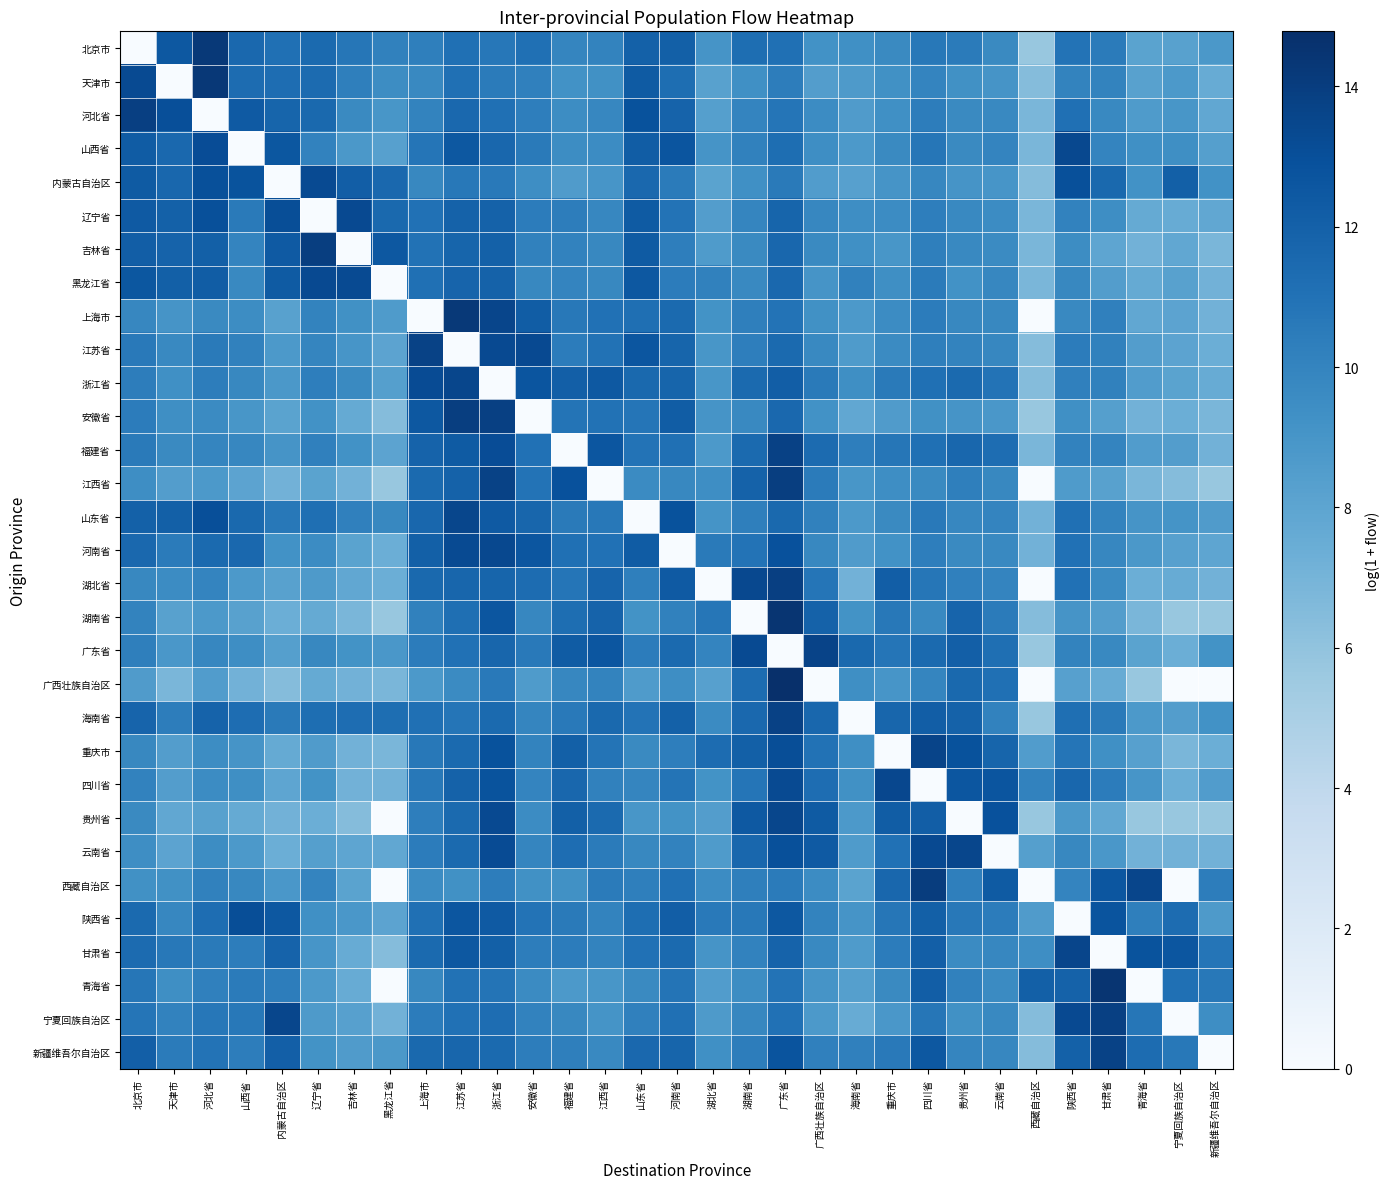

Reading right to left, what are all the values shown in this chart?

北京市: 新疆维吾尔自治区=8.8	宁夏回族自治区=8.2	青海省=8.1	甘肃省=10.5	陕西省=10.9	西藏自治区=5.7	云南省=9.7	贵州省=10.5	四川省=10.6	重庆市=9.6	海南省=9.3	广西壮族自治区=9.2	广东省=11.1	湖南省=11.2	湖北省=9.0	河南省=12.1	山东省=12.0	江西省=10.0	福建省=9.9	安徽省=11.1	浙江省=10.7	江苏省=11.1	上海市=10.3	黑龙江省=10.2	吉林省=10.7	辽宁省=11.5	内蒙古自治区=11.1	山西省=11.6	河北省=14.2	天津市=12.5	北京市=0.0
天津市: 新疆维吾尔自治区=7.5	宁夏回族自治区=8.7	青海省=8.2	甘肃省=10.0	陕西省=10.0	西藏自治区=6.4	云南省=9.0	贵州省=9.3	四川省=10.0	重庆市=9.3	海南省=8.7	广西壮族自治区=8.4	广东省=10.4	湖南省=9.3	湖北省=8.2	河南省=11.2	山东省=12.3	江西省=9.3	福建省=9.2	安徽省=10.2	浙江省=10.5	江苏省=11.1	上海市=9.8	黑龙江省=9.5	吉林省=10.3	辽宁省=11.4	内蒙古自治区=11.3	山西省=11.4	河北省=14.3	天津市=0.0	北京市=13.2
河北省: 新疆维吾尔自治区=7.8	宁夏回族自治区=9.0	青海省=8.6	甘肃省=9.7	陕西省=11.1	西藏自治区=6.8	云南省=9.7	贵州省=9.7	四川省=10.4	重庆市=9.3	海南省=8.6	广西壮族自治区=9.6	广东省=10.9	湖南省=10.0	湖北省=8.4	河南省=11.9	山东省=12.8	江西省=9.8	福建省=9.5	安徽省=10.3	浙江省=11.1	江苏省=11.6	上海市=10.0	黑龙江省=8.9	吉林省=9.7	辽宁省=11.5	内蒙古自治区=11.7	山西省=12.4	河北省=0.0	天津市=13.0	北京市=13.9
山西省: 新疆维吾尔自治区=8.4	宁夏回族自治区=9.4	青海省=9.3	甘肃省=10.0	陕西省=13.4	西藏自治区=6.8	云南省=10.0	贵州省=9.7	四川省=10.8	重庆市=9.6	海南省=8.7	广西壮族自治区=9.5	广东省=11.2	湖南省=10.2	湖北省=9.0	河南省=12.7	山东省=12.2	江西省=9.6	福建省=9.5	安徽省=10.5	浙江省=11.6	江苏省=12.5	上海市=10.8	黑龙江省=8.3	吉林省=8.8	辽宁省=10.0	内蒙古自治区=12.6	山西省=0.0	河北省=13.1	天津市=11.6	北京市=12.3
内蒙古自治区: 新疆维吾尔自治区=9.2	宁夏回族自治区=12.0	青海省=9.2	甘肃省=11.5	陕西省=13.0	西藏自治区=6.4	云南省=9.0	贵州省=9.0	四川省=9.8	重庆市=9.0	海南省=8.3	广西壮族自治区=8.5	广东省=10.5	湖南省=9.3	湖北省=8.1	河南省=10.5	山东省=11.6	江西省=9.0	福建省=8.6	安徽省=9.4	浙江省=10.6	江苏省=10.6	上海市=9.8	黑龙江省=11.6	吉林省=12.2	辽宁省=13.3	内蒙古自治区=0.0	山西省=12.8	河北省=13.0	天津市=11.7	北京市=12.3
辽宁省: 新疆维吾尔自治区=7.8	宁夏回族自治区=7.5	青海省=7.7	甘肃省=9.4	陕西省=10.1	西藏自治区=6.8	云南省=9.5	贵州省=9.7	四川省=10.3	重庆市=9.5	海南省=9.4	广西壮族自治区=9.8	广东省=11.7	湖南省=9.9	湖北省=8.4	河南省=10.9	山东省=12.4	江西省=9.9	福建省=10.3	安徽省=10.4	浙江省=11.9	江苏省=11.9	上海市=11.1	黑龙江省=11.5	吉林省=13.3	辽宁省=0.0	内蒙古自治区=13.1	山西省=10.6	河北省=13.0	天津市=12.0	北京市=12.4
吉林省: 新疆维吾尔自治区=6.8	宁夏回族自治区=7.8	青海省=7.1	甘肃省=7.9	陕西省=9.5	西藏自治区=6.8	云南省=9.6	贵州省=9.8	四川省=10.3	重庆市=9.0	海南省=9.3	广西壮族自治区=9.7	广东省=11.6	湖南省=9.7	湖北省=8.6	河南省=10.3	山东省=12.3	江西省=9.8	福建省=10.1	安徽省=10.2	浙江省=12.0	江苏省=11.8	上海市=11.0	黑龙江省=12.5	吉林省=0.0	辽宁省=13.9	内蒙古自治区=12.4	山西省=10.0	河北省=12.0	天津市=11.9	北京市=12.2
黑龙江省: 新疆维吾尔自治区=7.1	宁夏回族自治区=8.2	青海省=7.7	甘肃省=8.4	陕西省=9.8	西藏自治区=6.8	云南省=9.8	贵州省=9.2	四川省=10.5	重庆市=9.4	海南省=10.2	广西壮族自治区=9.1	广东省=11.6	湖南省=9.7	湖北省=10.2	河南省=10.4	山东省=12.5	江西省=9.8	福建省=9.9	安徽省=9.8	浙江省=11.9	江苏省=11.8	上海市=11.1	黑龙江省=0.0	吉林省=13.3	辽宁省=13.3	内蒙古自治区=12.3	山西省=9.7	河北省=12.2	天津市=12.0	北京市=12.5
上海市: 新疆维吾尔自治区=7.1	宁夏回族自治区=8.0	青海省=7.8	甘肃省=10.2	陕西省=9.7	西藏自治区=0.0	云南省=9.8	贵州省=9.8	四川省=10.4	重庆市=9.6	海南省=8.7	广西壮族自治区=9.3	广东省=11.0	湖南省=10.2	湖北省=9.1	河南省=11.5	山东省=11.1	江西省=11.0	福建省=10.6	安徽省=12.2	浙江省=13.6	江苏省=14.2	上海市=0.0	黑龙江省=8.6	吉林省=9.3	辽宁省=10.0	内蒙古自治区=8.2	山西省=9.5	河北省=9.6	天津市=9.0	北京市=9.8
江苏省: 新疆维吾尔自治区=7.3	宁夏回族自治区=8.0	青海省=8.4	甘肃省=10.2	陕西省=10.4	西藏自治区=6.4	云南省=9.8	贵州省=10.0	四川省=10.3	重庆市=9.6	海南省=8.6	广西壮族自治区=9.8	广东省=11.4	湖南省=10.3	湖北省=8.9	河南省=11.7	山东省=12.6	江西省=11.0	福建省=10.4	安徽省=13.3	浙江省=13.3	江苏省=0.0	上海市=13.7	黑龙江省=8.0	吉林省=9.0	辽宁省=9.9	内蒙古自治区=8.7	山西省=10.1	河北省=10.5	天津市=9.8	北京市=10.6
浙江省: 新疆维吾尔自治区=7.5	宁夏回族自治区=8.1	青海省=8.5	甘肃省=10.1	陕西省=10.2	西藏自治区=6.4	云南省=11.0	贵州省=11.5	四川省=11.1	重庆市=10.6	海南省=9.4	广西壮族自治区=10.5	广东省=12.2	湖南省=11.5	湖北省=9.0	河南省=11.7	山东省=11.5	江西省=12.4	福建省=12.1	安徽省=12.7	浙江省=0.0	江苏省=13.5	上海市=13.2	黑龙江省=8.4	吉林省=9.6	辽宁省=10.3	内蒙古自治区=8.8	山西省=9.8	河北省=10.4	天津市=9.3	北京市=10.3
安徽省: 新疆维吾尔自治区=6.8	宁夏回族自治区=7.3	青海省=7.1	甘肃省=8.4	陕西省=9.3	西藏自治区=5.7	云南省=8.9	贵州省=9.0	四川省=9.3	重庆市=8.6	海南省=7.8	广西壮族自治区=9.2	广东省=11.6	湖南省=9.8	湖北省=9.1	河南省=12.2	山东省=10.8	江西省=11.0	福建省=10.9	安徽省=0.0	浙江省=13.8	江苏省=14.0	上海市=12.5	黑龙江省=6.4	吉林省=7.7	辽宁省=9.2	内蒙古自治区=8.1	山西省=8.9	河北省=9.6	天津市=9.4	北京市=10.4
福建省: 新疆维吾尔自治区=7.1	宁夏回族自治区=8.4	青海省=8.5	甘肃省=9.9	陕西省=10.1	西藏自治区=6.8	云南省=11.3	贵州省=11.6	四川省=11.1	重庆市=10.8	海南省=10.3	广西壮族自治区=11.4	广东省=13.8	湖南省=11.5	湖北省=8.7	河南省=11.1	山东省=11.0	江西省=12.6	福建省=0.0	安徽省=11.0	浙江省=13.2	江苏省=12.3	上海市=11.9	黑龙江省=8.0	吉林省=9.2	辽宁省=10.2	内蒙古自治区=9.0	山西省=9.8	河北省=9.9	天津市=9.7	北京市=10.6
江西省: 新疆维吾尔自治区=5.7	宁夏回族自治区=6.4	青海省=6.8	甘肃省=8.2	陕西省=8.6	西藏自治区=0.0	云南省=9.8	贵州省=10.3	四川省=9.7	重庆市=9.4	海南省=9.0	广西壮族自治区=10.5	广东省=13.9	湖南省=11.9	湖北省=9.5	河南省=9.8	山东省=9.6	江西省=0.0	福建省=12.9	安徽省=10.9	浙江省=13.7	江苏省=11.9	上海市=11.5	黑龙江省=5.7	吉林省=7.1	辽宁省=8.1	内蒙古自治区=7.1	山西省=8.0	河北省=8.7	天津市=8.4	北京市=9.4
山东省: 新疆维吾尔自治区=8.6	宁夏回族自治区=9.1	青海省=9.0	甘肃省=10.0	陕西省=11.1	西藏自治区=7.1	云南省=9.9	贵州省=9.9	四川省=10.6	重庆市=9.7	海南省=8.8	广西壮族自治区=10.1	广东省=11.5	湖南省=10.2	湖北省=9.1	河南省=12.9	山东省=0.0	江西省=10.7	福建省=10.5	安徽省=11.7	浙江省=12.4	江苏省=13.5	上海市=11.6	黑龙江省=9.8	吉林省=10.2	辽宁省=11.1	内蒙古自治区=10.7	山西省=11.5	河北省=13.0	天津市=12.0	北京市=12.0
河南省: 新疆维吾尔自治区=7.9	宁夏回族自治区=8.3	青海省=8.8	甘肃省=9.8	陕西省=11.0	西藏自治区=7.1	云南省=9.7	贵州省=9.7	四川省=10.3	重庆市=9.2	海南省=8.6	广西壮族自治区=9.8	广东省=12.9	湖南省=10.9	湖北省=10.5	河南省=0.0	山东省=12.3	江西省=11.1	福建省=11.1	安徽省=12.6	浙江省=13.4	江苏省=13.2	上海市=12.0	黑龙江省=7.3	吉林省=8.1	辽宁省=9.5	内蒙古自治区=9.2	山西省=11.6	河北省=11.5	天津市=10.5	北京市=11.6
湖北省: 新疆维吾尔自治区=7.1	宁夏回族自治区=7.5	青海省=7.3	甘肃省=9.6	陕西省=11.0	西藏自治区=0.0	云南省=9.9	贵州省=10.2	四川省=10.8	重庆市=12.2	海南省=7.1	广西壮族自治区=10.8	广东省=13.9	湖南省=13.3	湖北省=0.0	河南省=12.4	山东省=10.2	江西省=11.8	福建省=10.8	安徽省=11.3	浙江省=11.8	江苏省=11.7	上海市=11.5	黑龙江省=7.3	吉林省=7.8	辽宁省=8.7	内蒙古自治区=8.2	山西省=8.7	河北省=9.9	天津市=9.6	北京市=9.8
湖南省: 新疆维吾尔自治区=5.7	宁夏回族自治区=5.7	青海省=6.8	甘肃省=8.4	陕西省=9.1	西藏自治区=6.4	云南省=10.5	贵州省=11.8	四川省=9.8	重庆市=10.7	海南省=9.1	广西壮族自治区=11.9	广东省=14.5	湖南省=0.0	湖北省=10.8	河南省=10.1	山东省=9.2	江西省=11.9	福建省=11.2	安徽省=9.8	浙江省=12.6	江苏省=11.2	上海市=10.2	黑龙江省=5.7	吉林省=6.8	辽宁省=7.7	内蒙古自治区=7.3	山西省=8.2	河北省=8.8	天津市=8.2	北京市=10.0
广东省: 新疆维吾尔自治区=9.1	宁夏回族自治区=7.3	青海省=8.1	甘肃省=9.7	陕西省=10.0	西藏自治区=5.7	云南省=11.1	贵州省=12.1	四川省=11.4	重庆市=10.8	海南省=11.5	广西壮族自治区=13.6	广东省=0.0	湖南省=13.3	湖北省=9.9	河南省=11.5	山东省=10.4	江西省=12.6	福建省=12.2	安徽省=10.6	浙江省=11.7	江苏省=11.1	上海市=10.4	黑龙江省=8.9	吉林省=9.2	辽宁省=9.8	内蒙古自治区=8.4	山西省=9.4	河北省=9.9	天津市=8.9	北京市=10.2
广西壮族自治区: 新疆维吾尔自治区=0.0	宁夏回族自治区=0.0	青海省=5.7	甘肃省=7.5	陕西省=8.3	西藏自治区=0.0	云南省=11.1	贵州省=11.5	四川省=9.9	重庆市=9.0	海南省=9.4	广西壮族自治区=0.0	广东省=14.8	湖南省=11.3	湖北省=8.3	河南省=9.4	山东省=8.6	江西省=10.0	福建省=9.8	安徽省=8.6	浙江省=10.6	江苏省=9.6	上海市=8.7	黑龙江省=6.8	吉林省=7.1	辽宁省=7.7	内蒙古自治区=6.4	山西省=7.1	河北省=8.5	天津市=6.8	北京市=8.6
海南省: 新疆维吾尔自治区=9.2	宁夏回族自治区=8.4	青海省=8.8	甘肃省=10.6	陕西省=11.2	西藏自治区=5.7	云南省=10.1	贵州省=11.9	四川省=12.2	重庆市=11.7	海南省=0.0	广西壮族自治区=11.7	广东省=13.8	湖南省=11.6	湖北省=9.6	河南省=12.0	山东省=11.0	江西省=11.5	福建省=10.6	安徽省=9.9	浙江省=11.5	江苏省=10.8	上海市=11.1	黑龙江省=11.2	吉林省=11.3	辽宁省=11.2	内蒙古自治区=10.5	山西省=11.3	河北省=11.9	天津市=10.3	北京市=11.8
重庆市: 新疆维吾尔自治区=7.3	宁夏回族自治区=6.8	青海省=8.3	甘肃省=9.3	陕西省=10.8	西藏自治区=8.5	云南省=11.8	贵州省=12.9	四川省=13.6	重庆市=0.0	海南省=9.4	广西壮族自治区=11.0	广东省=13.1	湖南省=12.0	湖北省=11.3	河南省=10.3	山东省=9.7	江西省=10.9	福建省=12.1	安徽省=10.0	浙江省=12.8	江苏省=11.5	上海市=10.7	黑龙江省=6.8	吉林省=7.1	辽宁省=8.6	内蒙古自治区=7.7	山西省=9.0	河北省=9.5	天津市=8.4	北京市=9.8
四川省: 新疆维吾尔自治区=8.5	宁夏回族自治区=7.3	青海省=9.0	甘肃省=10.5	陕西省=11.7	西藏自治区=10.0	云南省=12.6	贵州省=12.6	四川省=0.0	重庆市=13.4	海南省=9.3	广西壮族自治区=11.3	广东省=13.3	湖南省=10.8	湖北省=9.1	河南省=10.9	山东省=9.9	江西省=10.1	福建省=11.7	安徽省=9.9	浙江省=12.8	江苏省=11.9	上海市=10.7	黑龙江省=7.1	吉林省=7.1	辽宁省=9.1	内蒙古自治区=7.9	山西省=9.4	河北省=9.6	天津市=8.4	北京市=10.1
贵州省: 新疆维吾尔自治区=5.7	宁夏回族自治区=5.7	青海省=5.7	甘肃省=7.8	陕西省=8.8	西藏自治区=5.7	云南省=12.9	贵州省=0.0	四川省=12.1	重庆市=12.2	海南省=8.7	广西壮族自治区=12.3	广东省=13.5	湖南省=12.5	湖北省=8.4	河南省=9.2	山东省=8.9	江西省=11.4	福建省=12.0	安徽省=9.6	浙江省=13.3	江苏省=11.5	上海市=10.3	黑龙江省=0.0	吉林省=6.4	辽宁省=7.3	内蒙古自治区=7.1	山西省=7.7	河北省=8.2	天津市=7.8	北京市=9.7
云南省: 新疆维吾尔自治区=7.1	宁夏回族自治区=7.1	青海省=7.1	甘肃省=8.9	陕西省=9.8	西藏自治区=8.4	云南省=0.0	贵州省=13.5	四川省=13.3	重庆市=11.0	海南省=8.6	广西壮族自治区=12.4	广东省=13.0	湖南省=11.6	湖北省=8.6	河南省=10.1	山东省=9.8	江西省=10.5	福建省=11.3	安徽省=9.9	浙江省=13.2	江苏省=11.5	上海市=10.4	黑龙江省=7.8	吉林省=7.9	辽宁省=8.4	内蒙古自治区=7.3	山西省=8.8	河北省=9.5	天津市=8.0	北京市=9.5
西藏自治区: 新疆维吾尔自治区=10.4	宁夏回族自治区=0.0	青海省=13.5	甘肃省=12.6	陕西省=10.0	西藏自治区=0.0	云南省=12.3	贵州省=10.3	四川省=14.0	重庆市=11.7	海南省=8.1	广西壮族自治区=9.6	广东省=10.5	湖南省=10.3	湖北省=9.6	河南省=11.1	山东省=10.3	江西省=10.5	福建省=9.3	安徽省=9.3	浙江省=10.4	江苏省=9.3	上海市=9.6	黑龙江省=0.0	吉林省=8.1	辽宁省=10.0	内蒙古自治区=8.9	山西省=9.8	河北省=10.1	天津市=9.3	北京市=9.3
陕西省: 新疆维吾尔自治区=8.7	宁夏回族自治区=11.3	青海省=10.2	甘肃省=12.7	陕西省=0.0	西藏自治区=8.6	云南省=10.4	贵州省=10.6	四川省=12.0	重庆市=10.8	海南省=9.1	广西壮族自治区=10.0	广东省=12.5	湖南省=10.7	湖北省=10.6	河南省=12.2	山东省=11.2	江西省=10.0	福建省=10.5	安徽省=10.9	浙江省=12.4	江苏省=12.6	上海市=11.1	黑龙江省=8.0	吉林省=8.9	辽宁省=9.3	内蒙古自治区=12.5	山西省=13.1	河北省=11.3	天津市=9.8	北京市=11.4
甘肃省: 新疆维吾尔自治区=10.8	宁夏回族自治区=12.6	青海省=12.8	甘肃省=0.0	陕西省=13.6	西藏自治区=9.5	云南省=9.8	贵州省=9.6	四川省=12.1	重庆市=10.4	海南省=8.6	广西壮族自治区=9.8	广东省=11.9	湖南省=10.0	湖北省=9.0	河南省=11.4	山东省=11.0	江西省=10.0	福建省=10.4	安徽省=10.3	浙江省=12.1	江苏省=12.5	上海市=11.4	黑龙江省=6.4	吉林省=7.5	辽宁省=9.0	内蒙古自治区=11.9	山西省=10.3	河北省=10.6	天津市=10.7	北京市=11.4
青海省: 新疆维吾尔自治区=10.7	宁夏回族自治区=11.1	青海省=0.0	甘肃省=14.5	陕西省=11.9	西藏自治区=12.1	云南省=9.6	贵州省=10.1	四川省=12.2	重庆市=9.6	海南省=8.4	广西壮族自治区=9.0	广东省=11.0	湖南省=9.5	湖北省=8.5	河南省=10.9	山东省=9.7	江西省=9.0	福建省=8.8	安徽省=9.6	浙江省=10.9	江苏省=11.0	上海市=9.8	黑龙江省=0.0	吉林省=7.5	辽宁省=8.8	内蒙古自治区=10.4	山西省=10.5	河北省=10.2	天津市=9.4	北京市=10.8
宁夏回族自治区: 新疆维吾尔自治区=9.4	宁夏回族自治区=0.0	青海省=10.8	甘肃省=13.8	陕西省=13.3	西藏自治区=6.4	云南省=9.7	贵州省=9.3	四川省=10.8	重庆市=8.9	海南省=7.5	广西壮族自治区=8.8	广东省=11.1	湖南省=9.9	湖北省=8.7	河南省=11.1	山东省=10.2	江西省=9.1	福建省=9.8	安徽省=10.1	浙江省=11.3	江苏省=11.0	上海市=10.4	黑龙江省=7.1	吉林省=8.3	辽宁省=8.7	内蒙古自治区=13.5	山西省=10.7	河北省=10.7	天津市=10.1	北京市=10.8
新疆维吾尔自治区: 新疆维吾尔自治区=0.0	宁夏回族自治区=10.7	青海省=11.3	甘肃省=13.7	陕西省=12.0	西藏自治区=6.4	云南省=9.8	贵州省=9.9	四川省=12.5	重庆市=10.6	海南省=10.2	广西壮族自治区=10.2	广东省=12.7	湖南省=10.4	湖北省=9.3	河南省=11.8	山东省=11.6	江西省=9.7	福建省=10.3	安徽省=10.3	浙江省=11.5	江苏省=11.7	上海市=11.5	黑龙江省=8.8	吉林省=8.6	辽宁省=9.2	内蒙古自治区=12.1	山西省=10.3	河北省=10.9	天津市=10.5	北京市=12.1